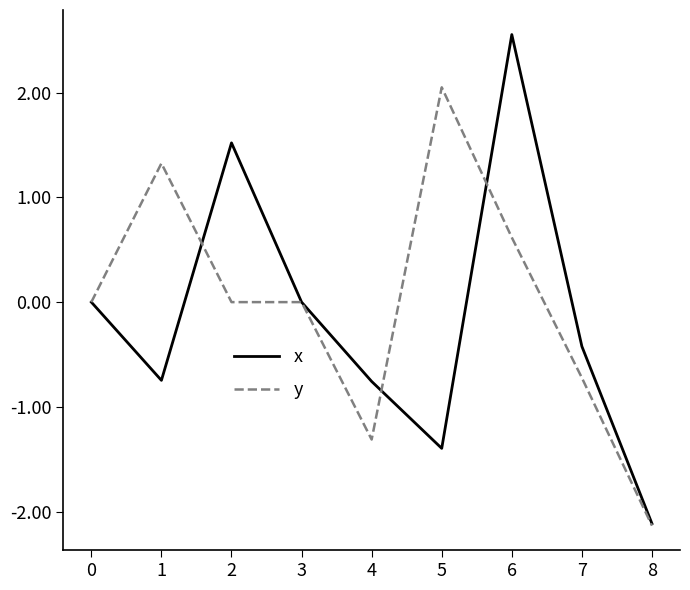

True or false: x has a value of 2.3 at 1.

False